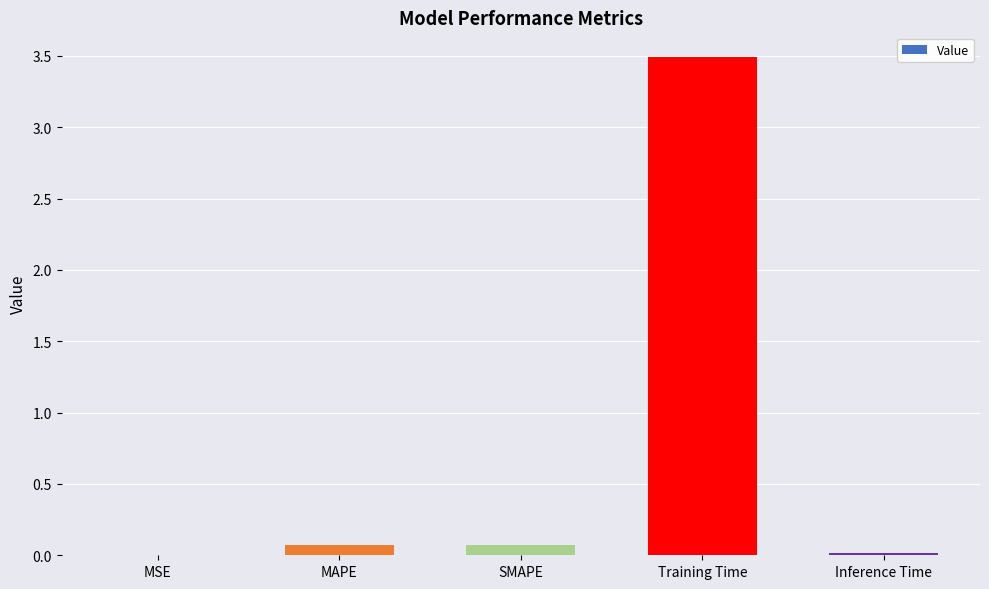

The chart shows a value of 6.2 at Training Time. True or false?

False